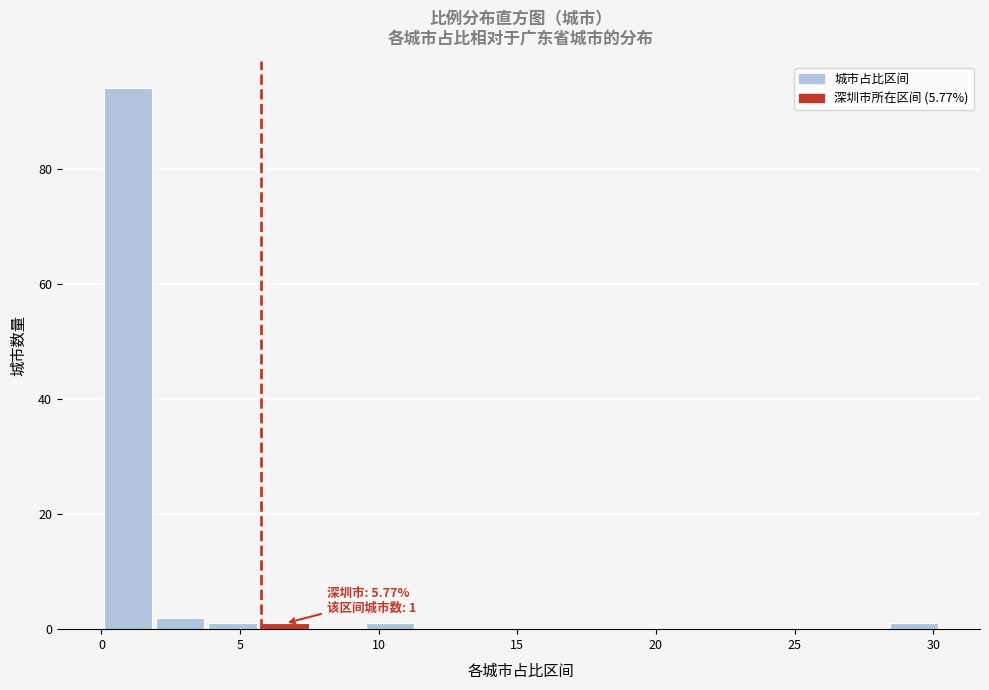

Read against the x-axis, roughly where is the centre of the tallest bar?

1.0